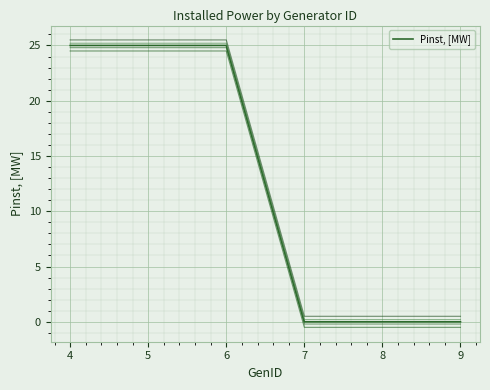

True or false: Pinst, [MW] has a value of -15.3 at 9.

False